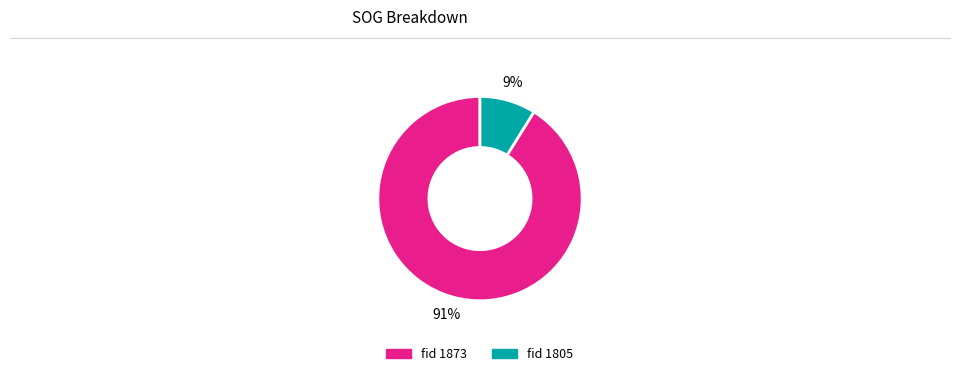

How many segments does this pie chart have?

2